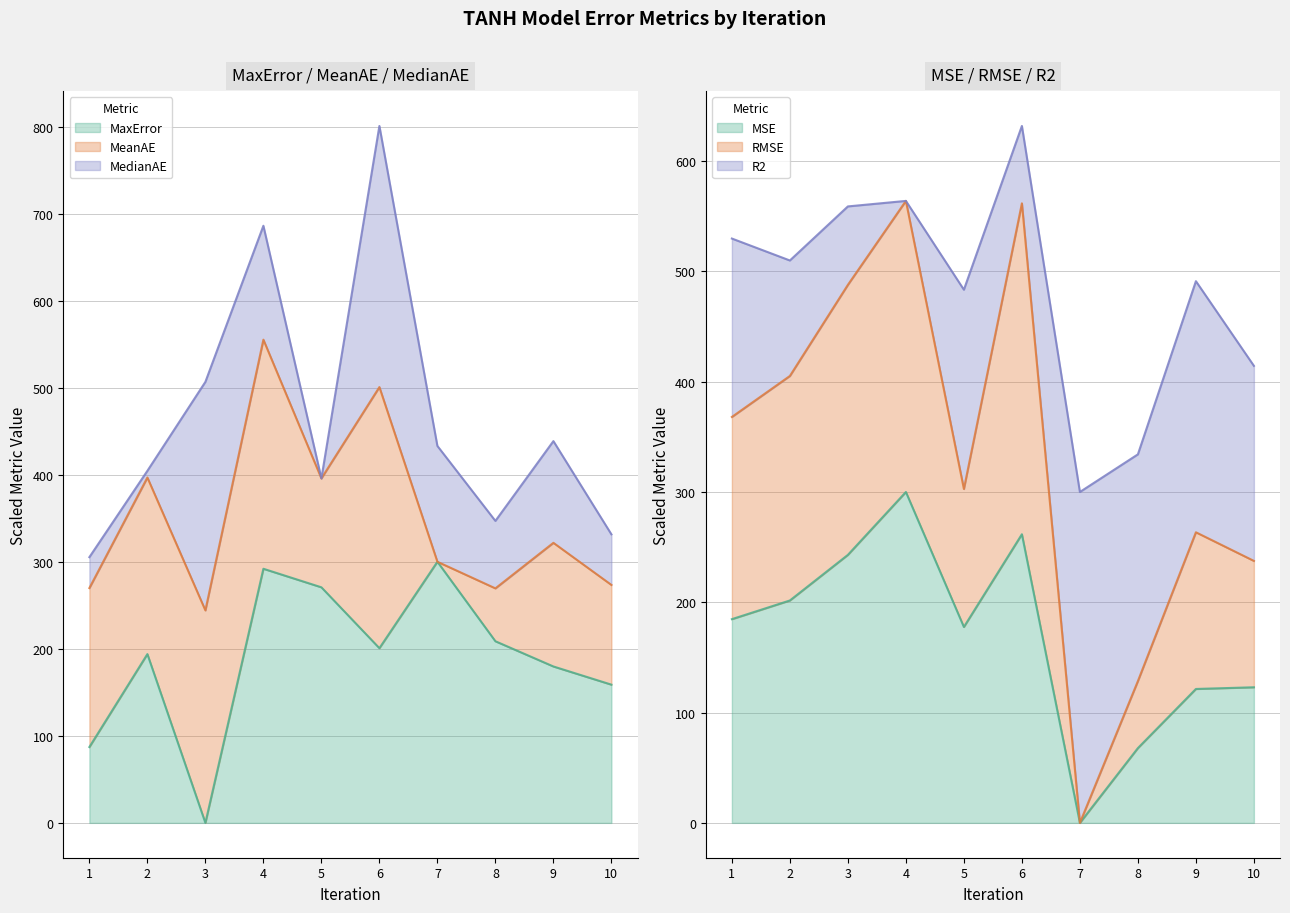

How many lines are shown in the chart?

3